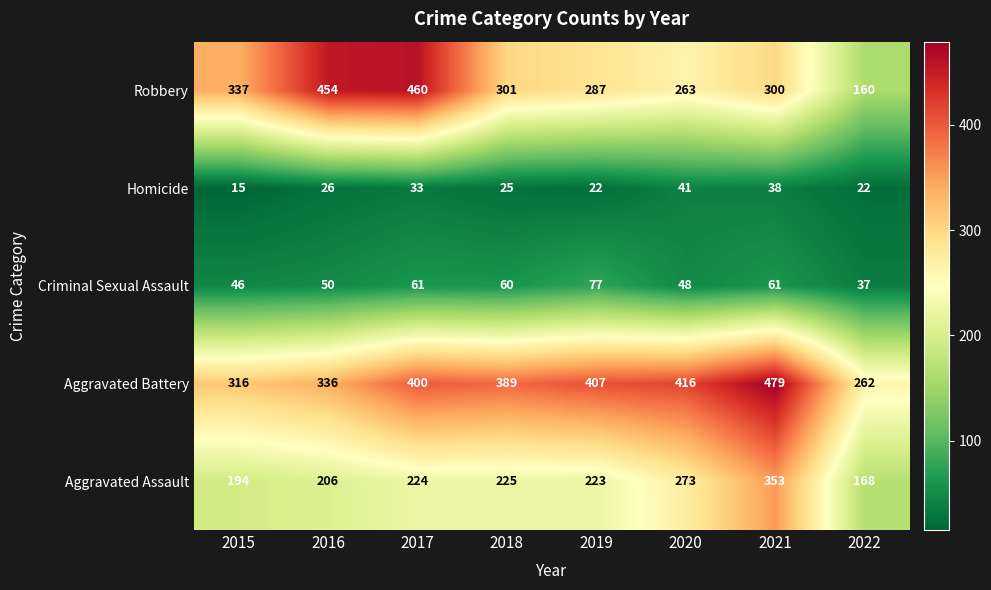

Read the Homicide value at 2018.

25